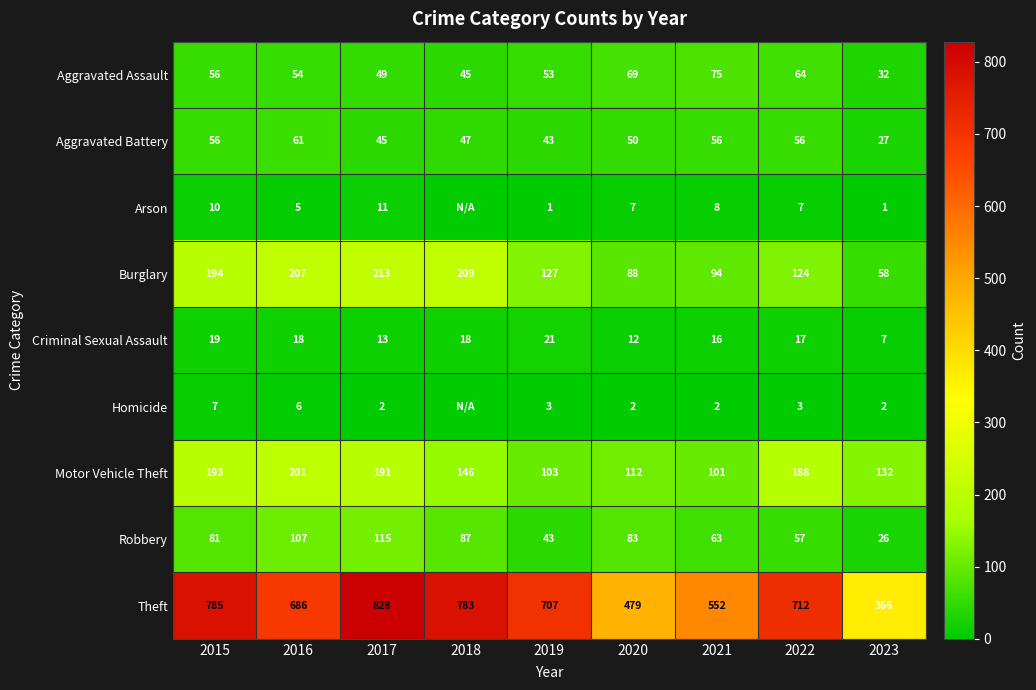

Which category has the lowest value across all series?

2018